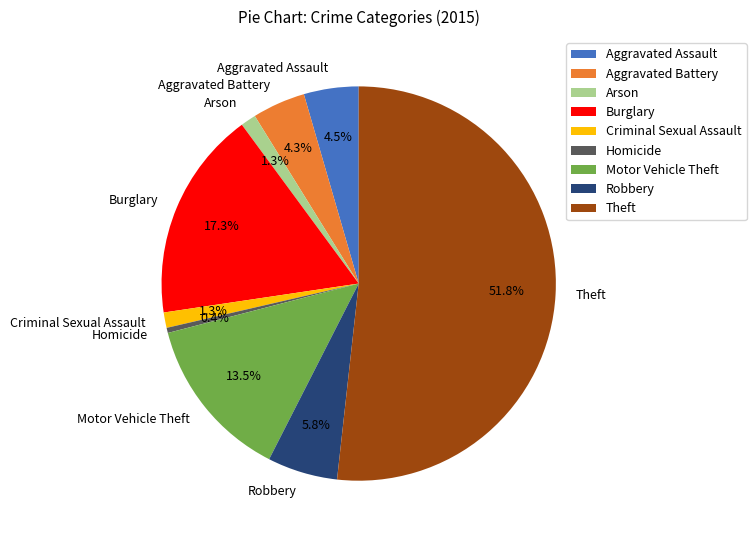

To the nearest percent, what is the difference between the largest and smallest slice percentages?

51%